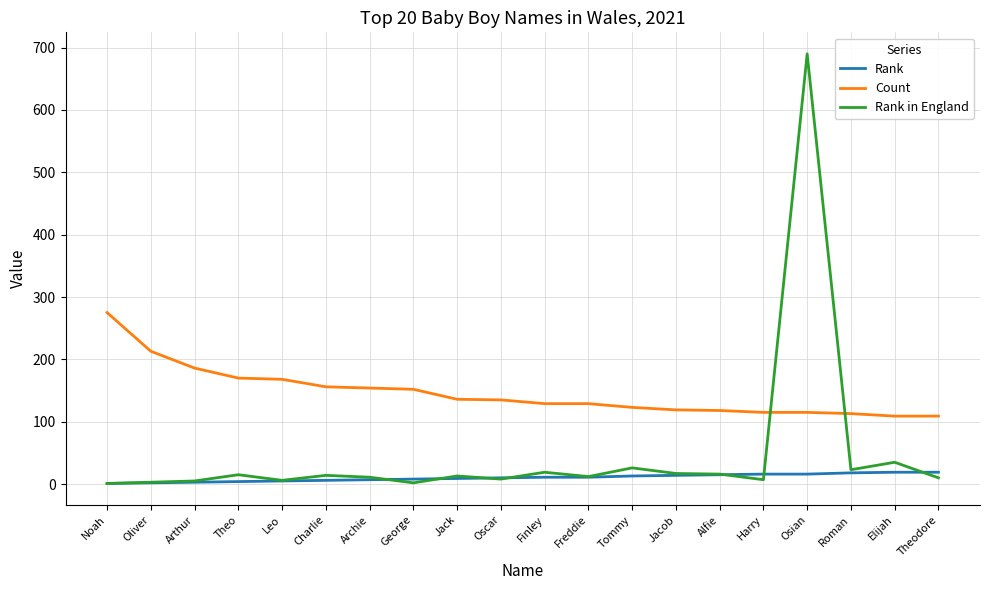

Rank the series by their maximum value, from lowest to highest.

Rank, Count, Rank in England